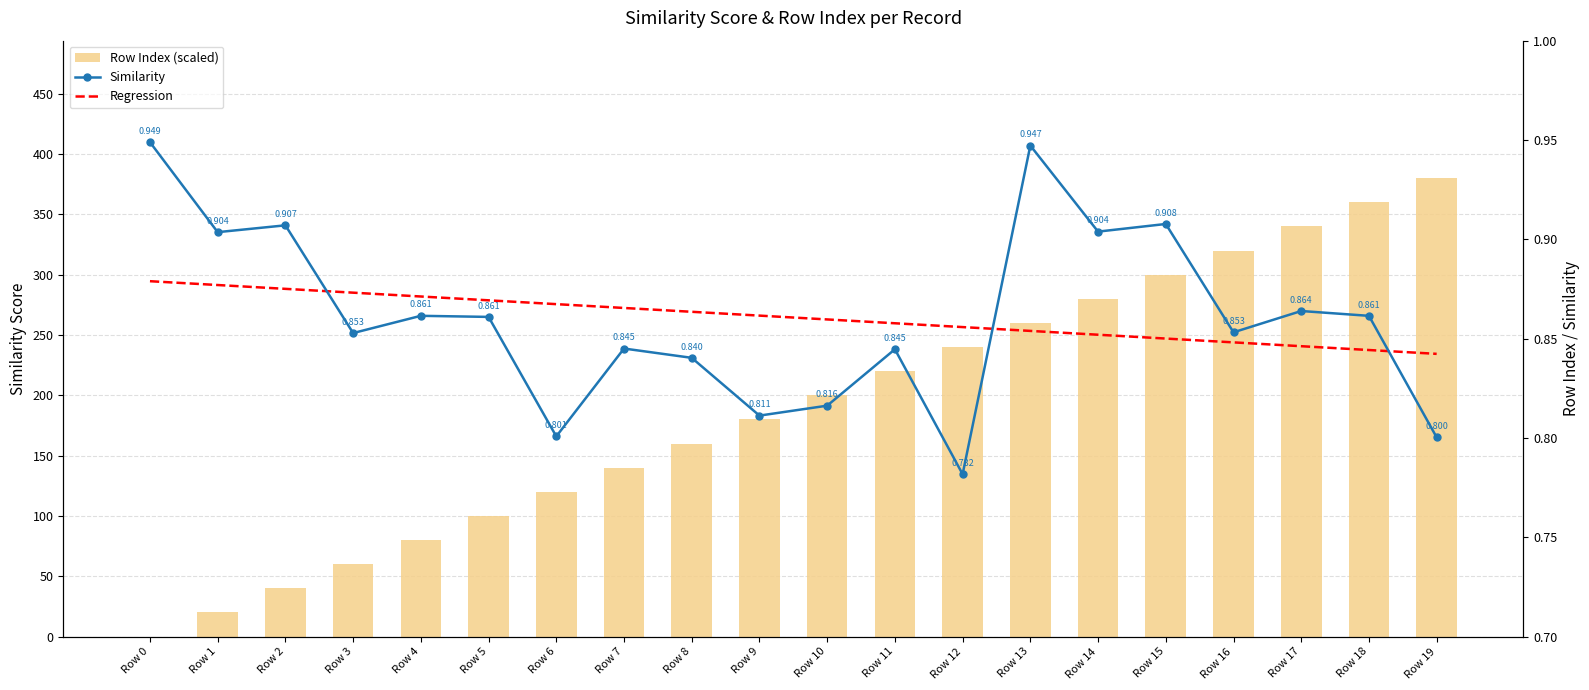

What is the maximum value for Regression?

0.9